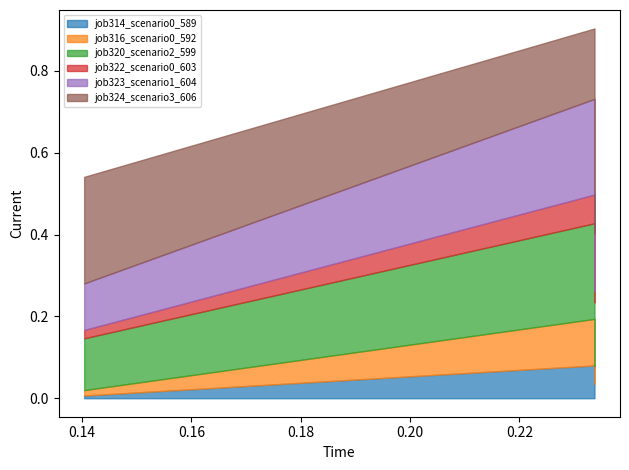

Is it true that job323_scenario1_604 equals 0.1 at B11?

True